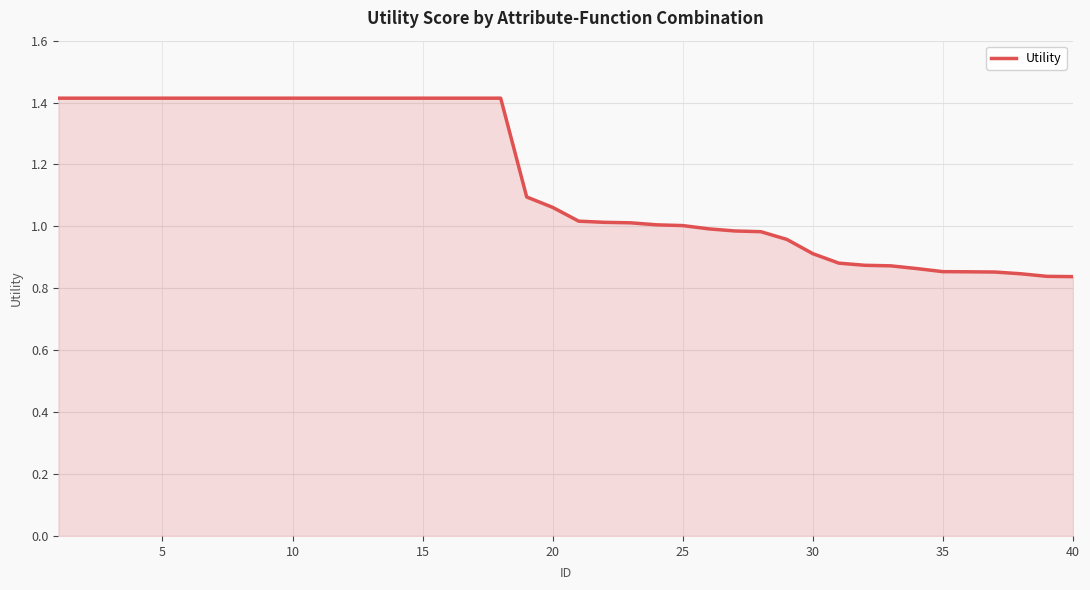

What is the maximum value shown in the chart?

1.4